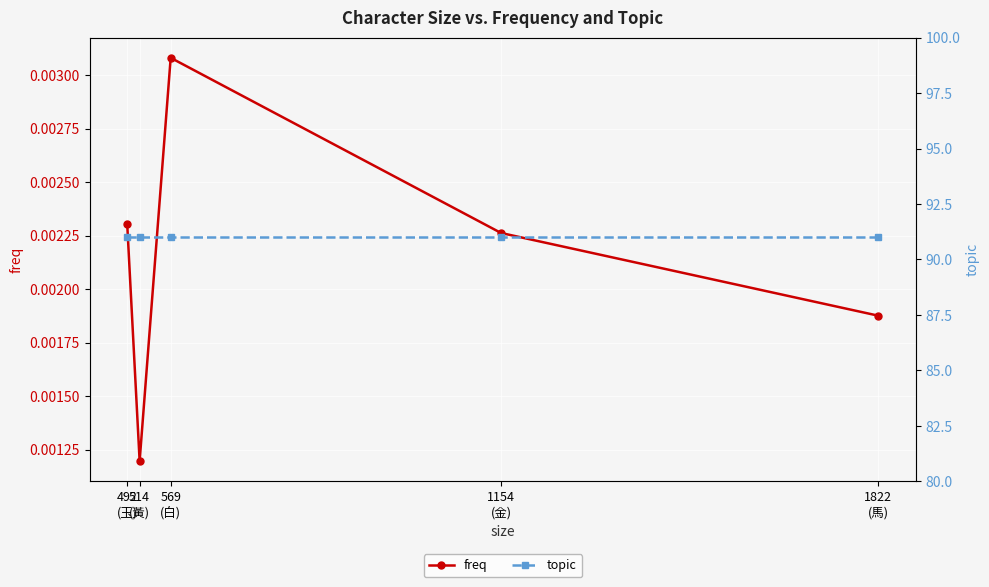

At which category is the sum across all series the highest?

569
(白)